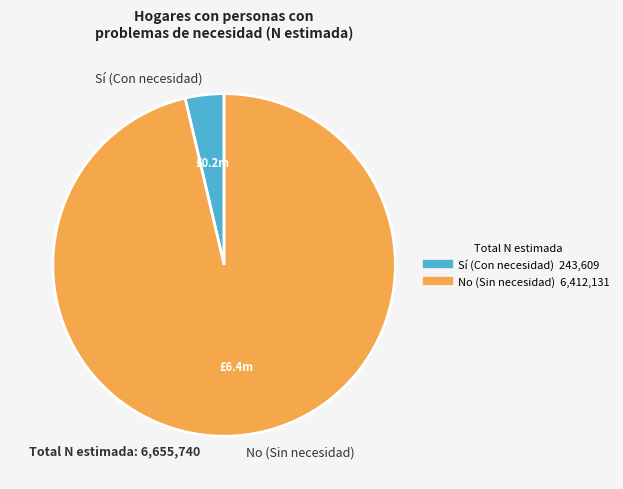

The Sí (Con necesidad) slice represents 12% of the pie. True or false?

False